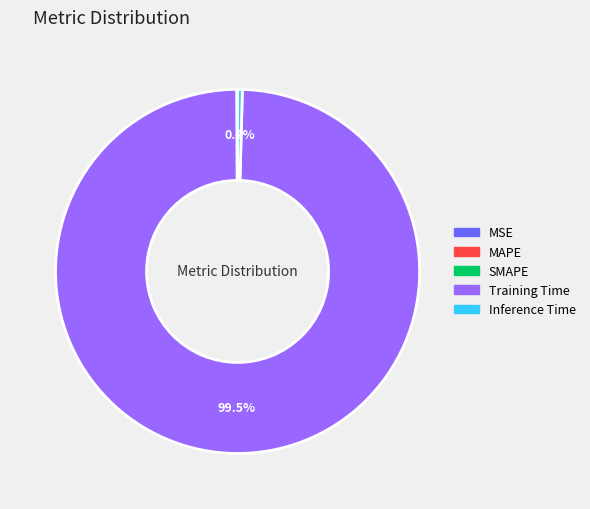

Which slice is the largest?

Training Time